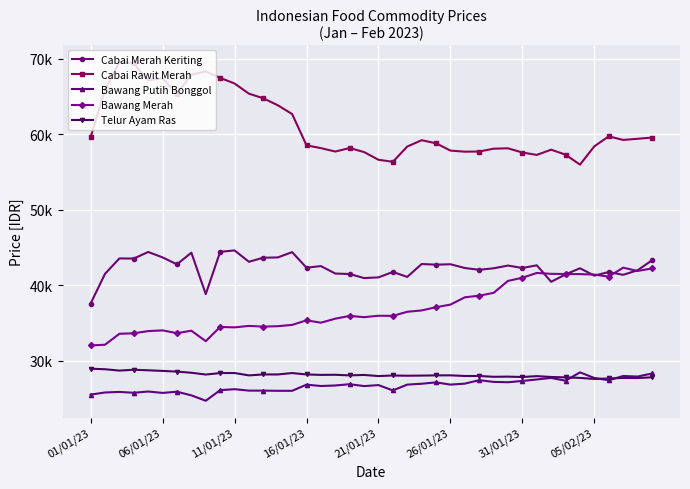

What are all the series names shown in the legend?

Cabai Merah Keriting, Cabai Rawit Merah, Bawang Putih Bonggol, Bawang Merah, Telur Ayam Ras